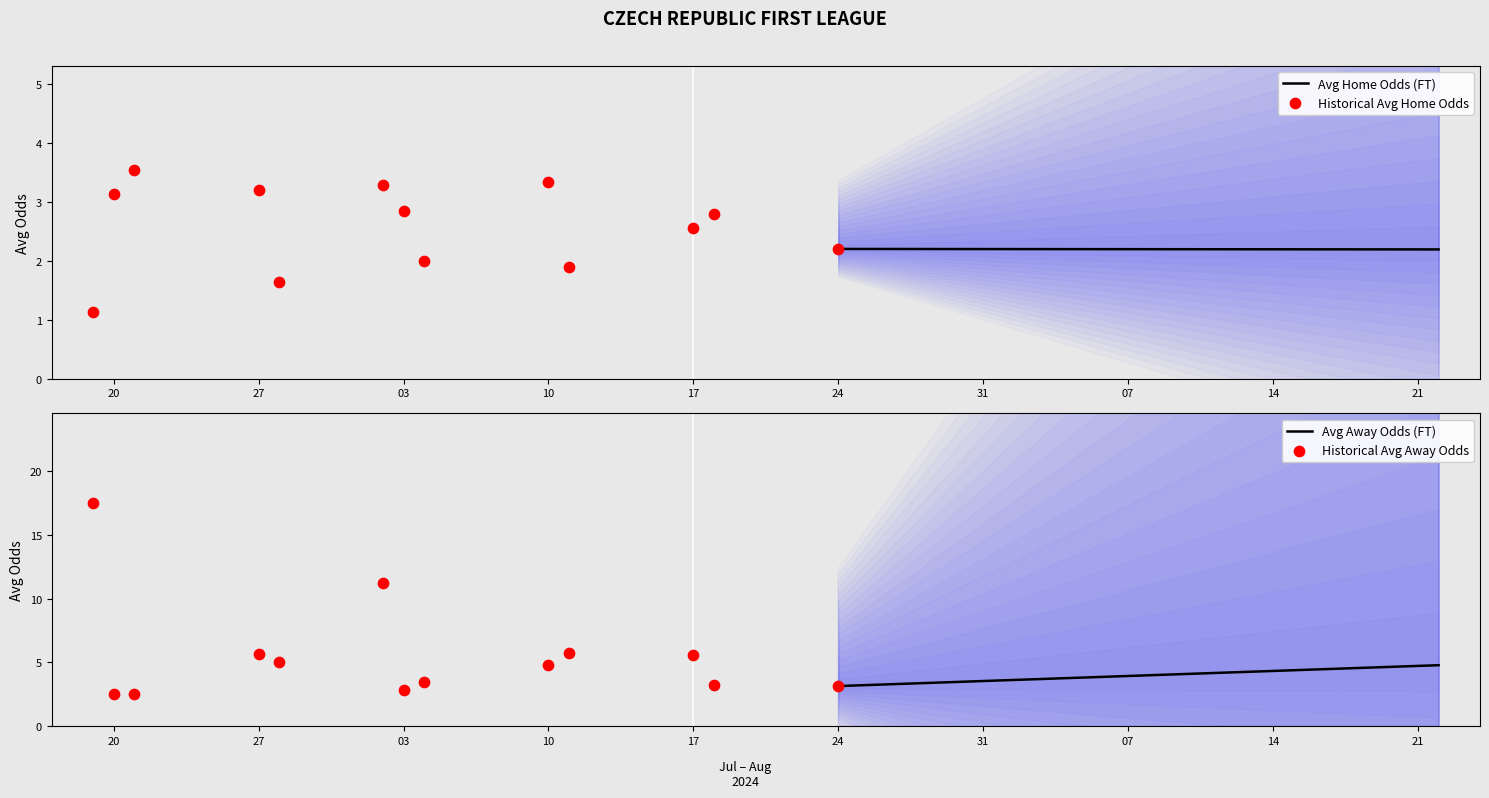

The Avg Home Odds (FT) series shows 2.2 at 21. True or false?

True